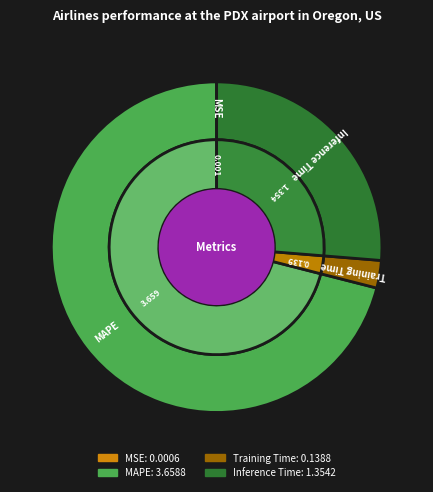

How many segments does this pie chart have?

4